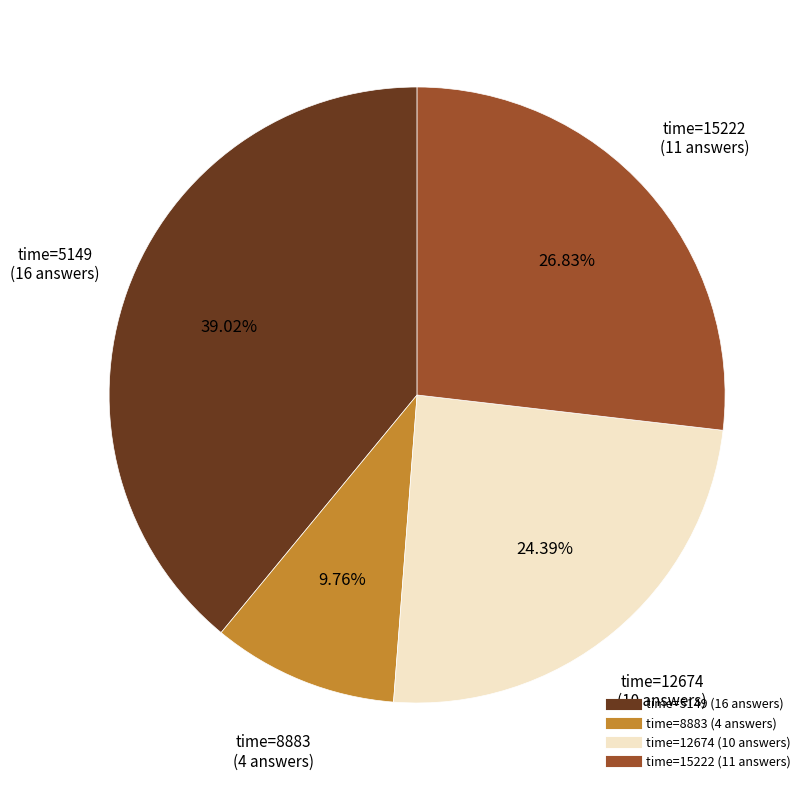

Is there any slice that represents more than half of the pie?

No